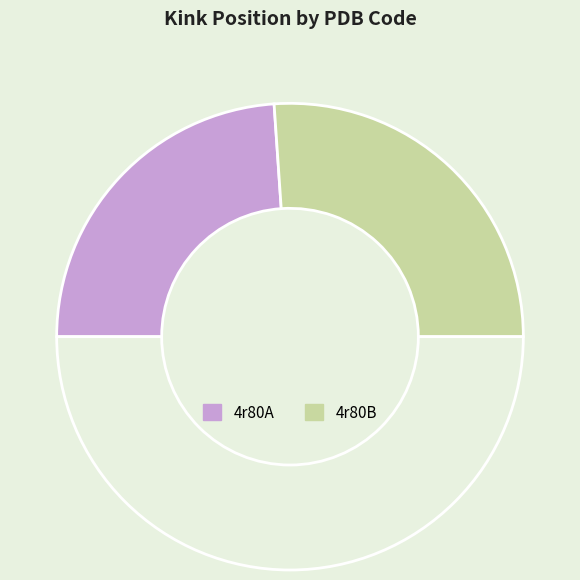

Count the number of slices in the pie.

3